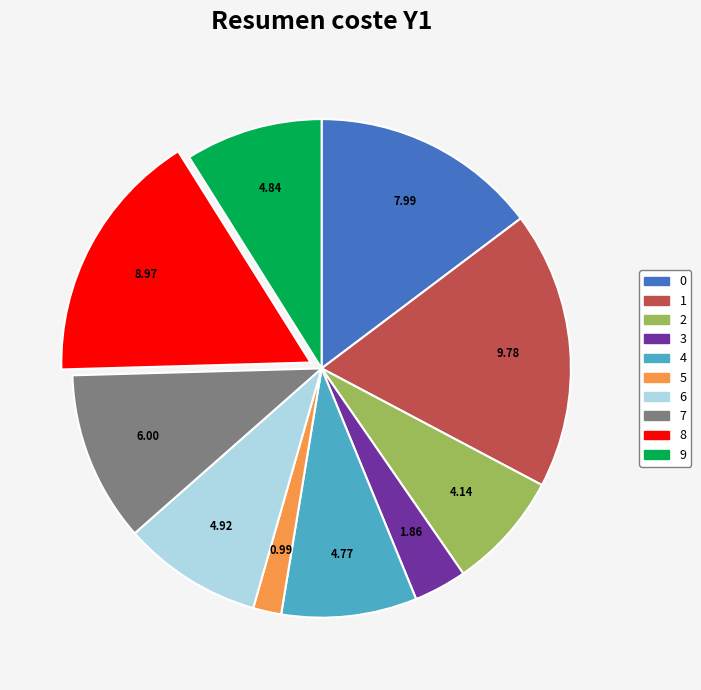

Do 9 and 3 together represent more than half of the pie?

No